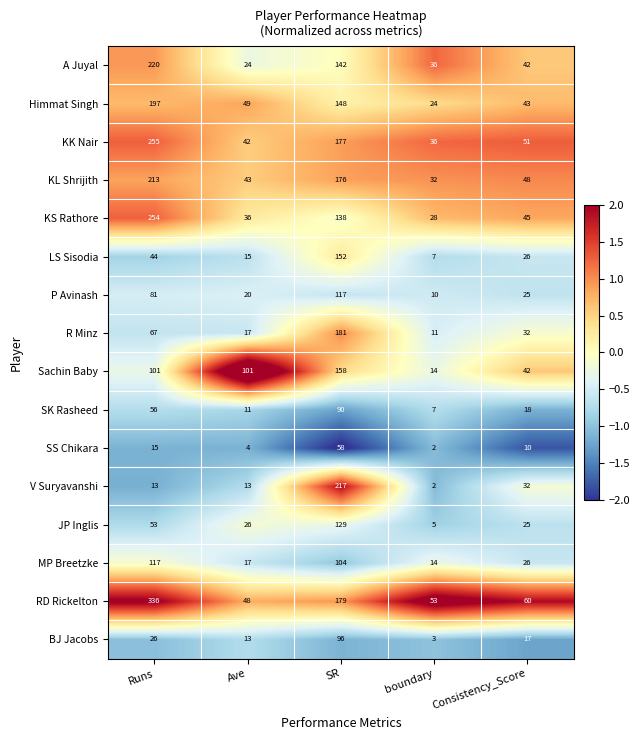

What is the difference between the MP Breetzke values at boundary and SR?

90